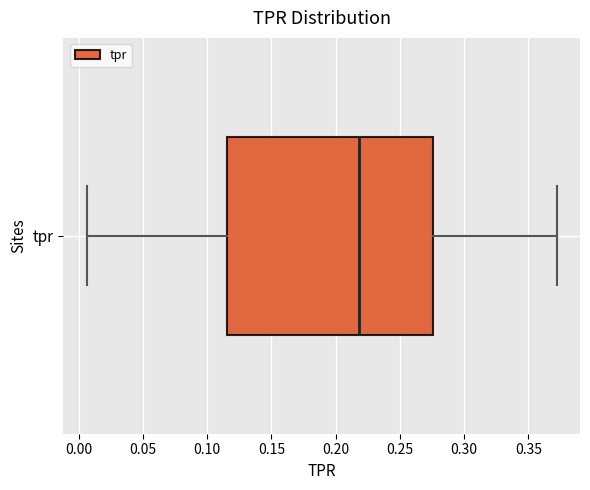

Read this box plot against the x-axis: the position of the median line, the range covered by the box, and the ends of both whiskers. The values are not printed on the chart, so give them approximately, as read against the axis.

median 0.220, box 0.115 to 0.275, whiskers 0.005 to 0.370